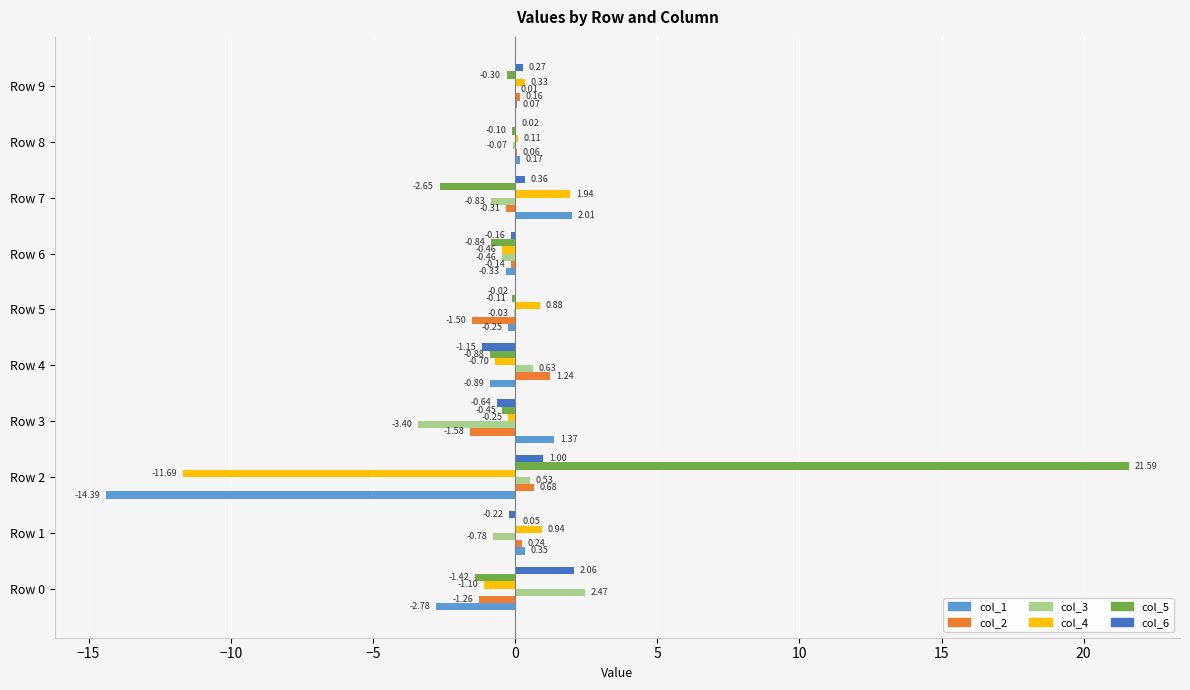

Is the value of col_3 at Row 1 greater than the value of col_2 at Row 1?

No